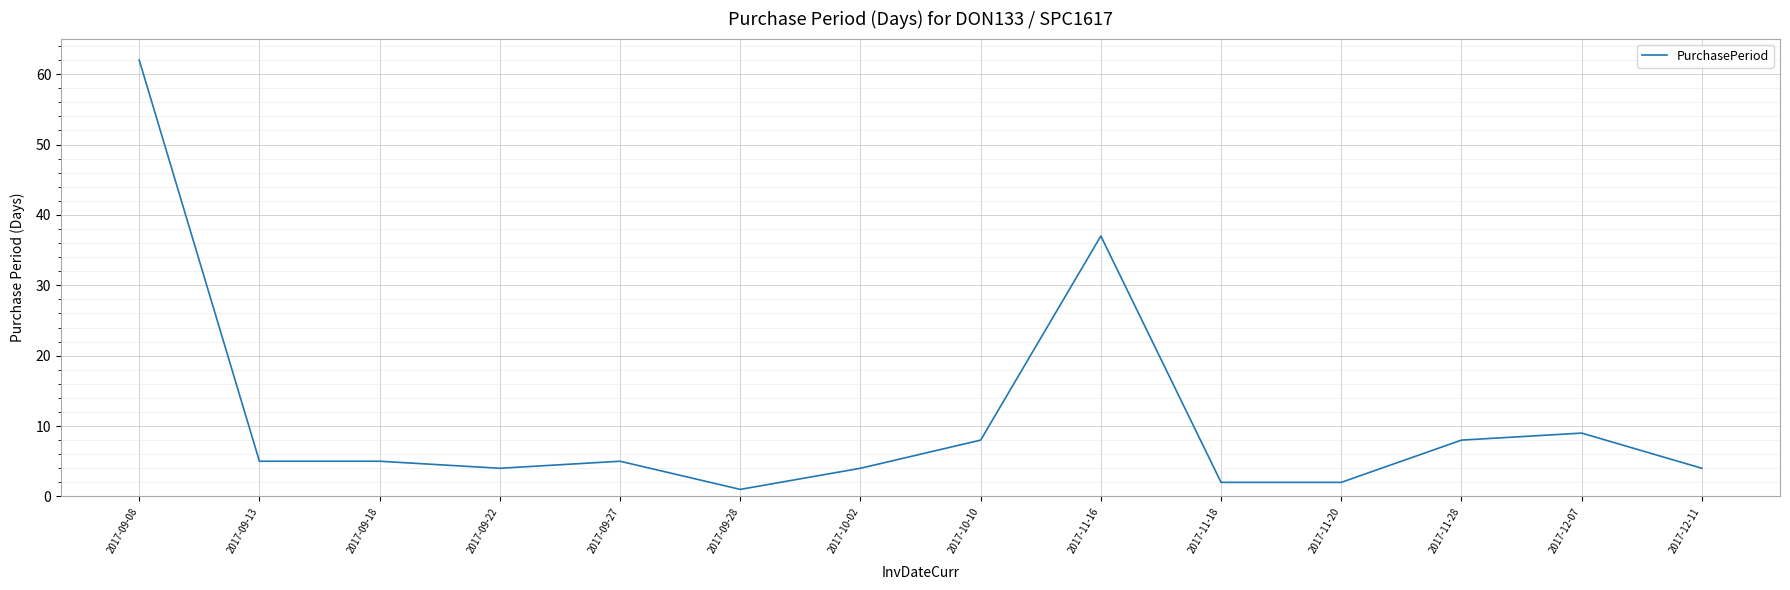

Reading right to left, transcribe all the data shown in this chart.

4	9	8	2	2	37	8	4	1	5	4	5	5	62